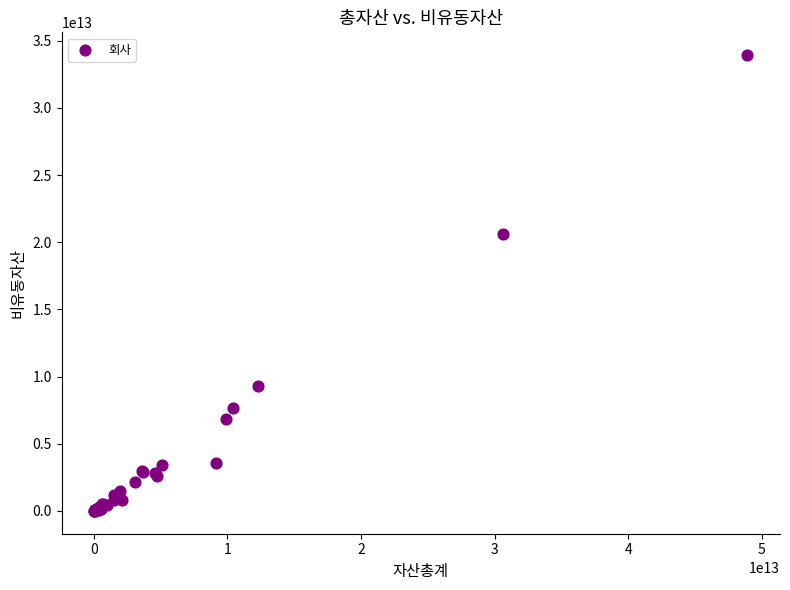

What Y value in the scatter plot is closest to 16967126153566?

20650114096000